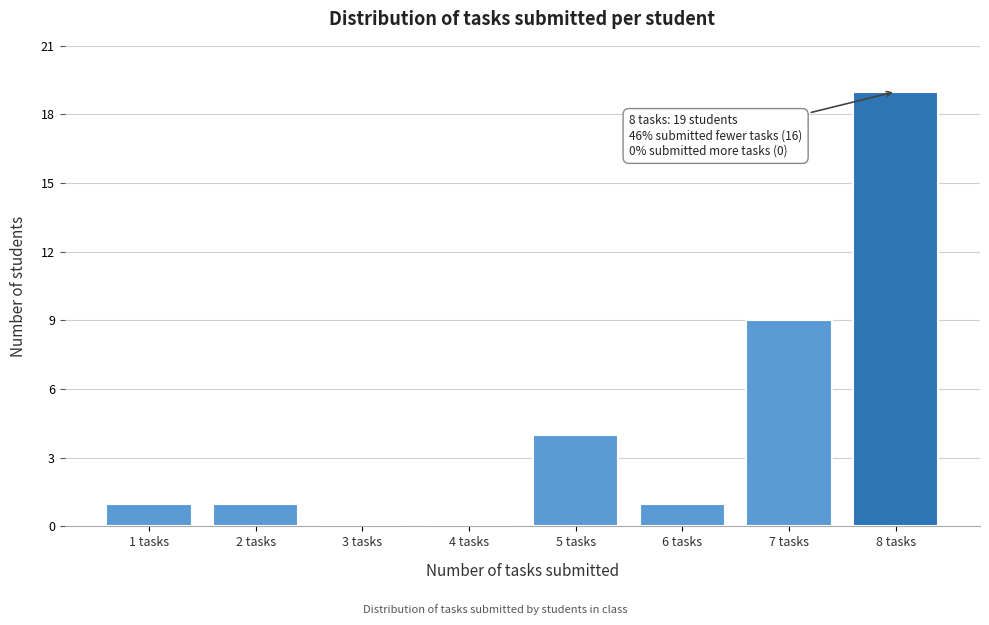

Reading left to right, transcribe all the data shown in this chart.

1 tasks=1	2 tasks=1	3 tasks=0	4 tasks=0	5 tasks=4	6 tasks=1	7 tasks=9	8 tasks=19